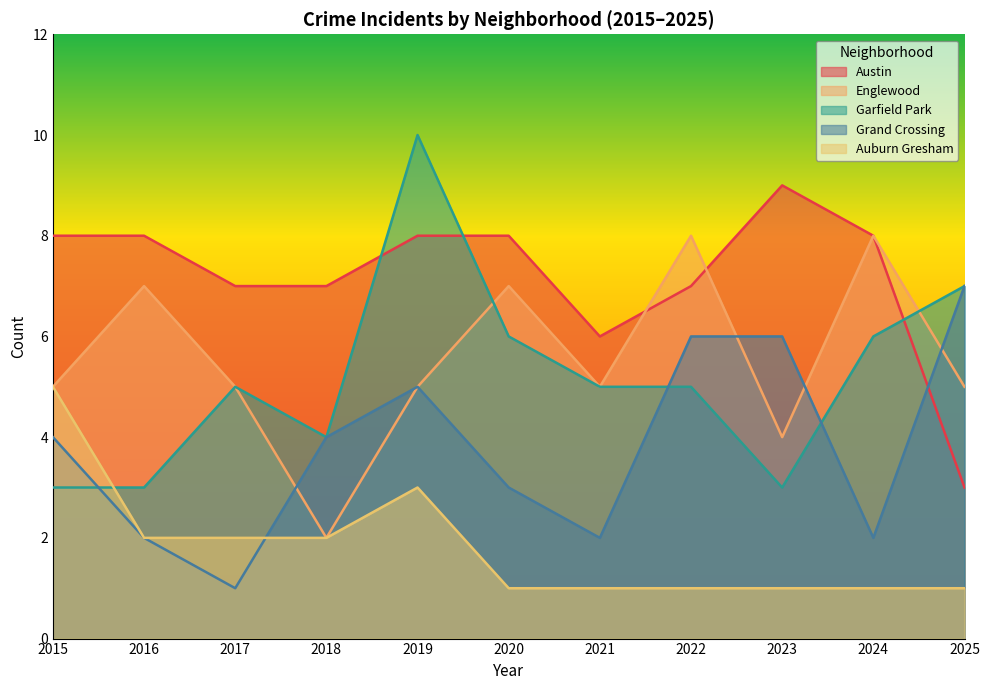

The value of Englewood at 2018 is 2. True or false?

True